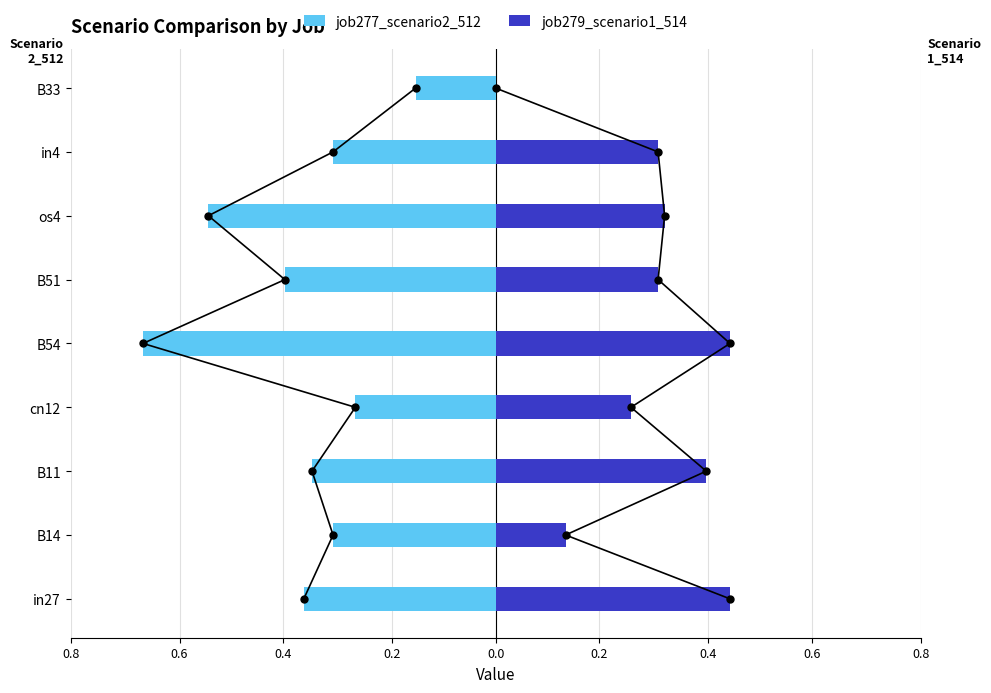

Which series has the widest spread of values?

job277_scenario2_512